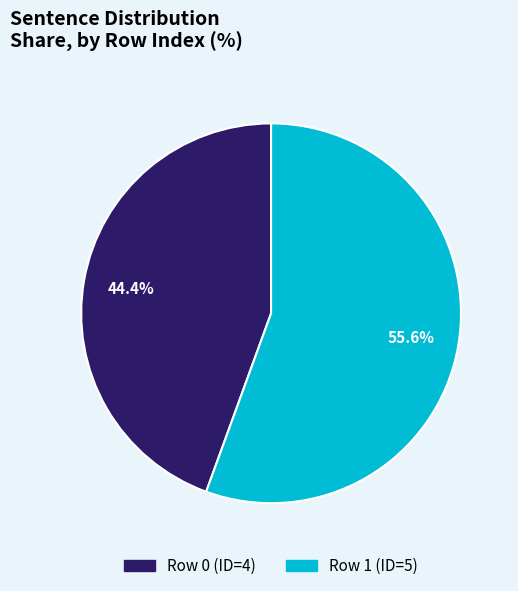

Is there any slice that represents more than half of the pie?

Yes